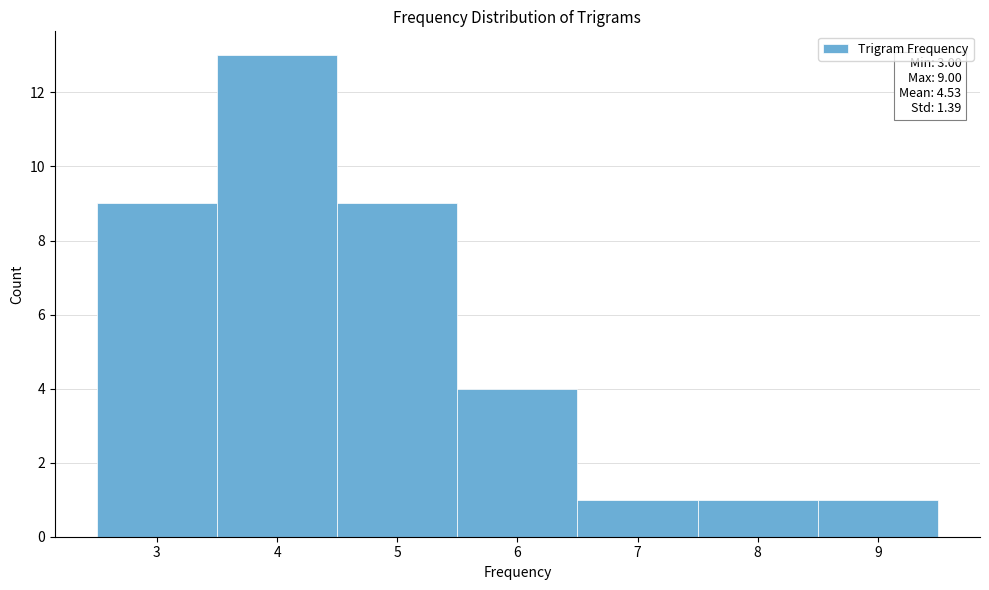

Over which range of the x-axis is the bar tallest?

3.5 to 4.5